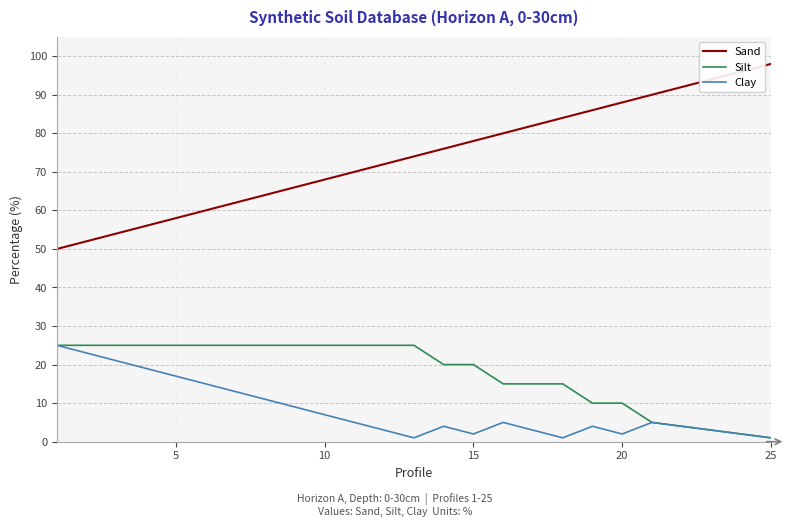

Which series has the largest range (max minus min)?

Sand